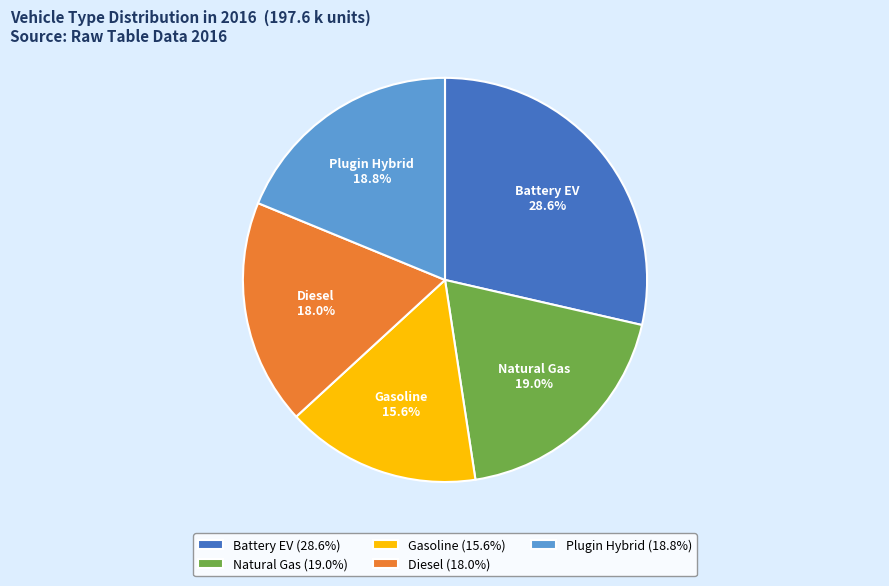

Count the number of slices in the pie.

5